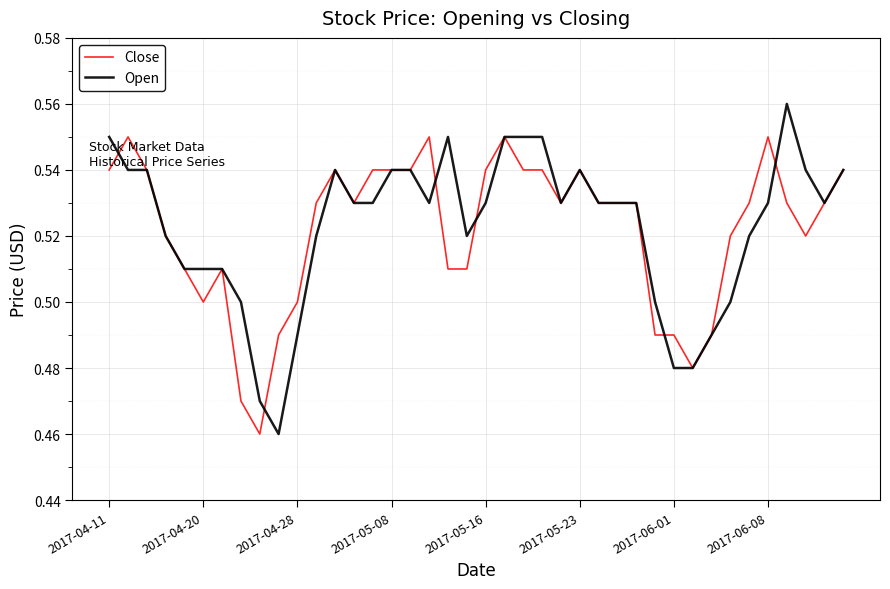

What are all the series names shown in the legend?

Close, Open